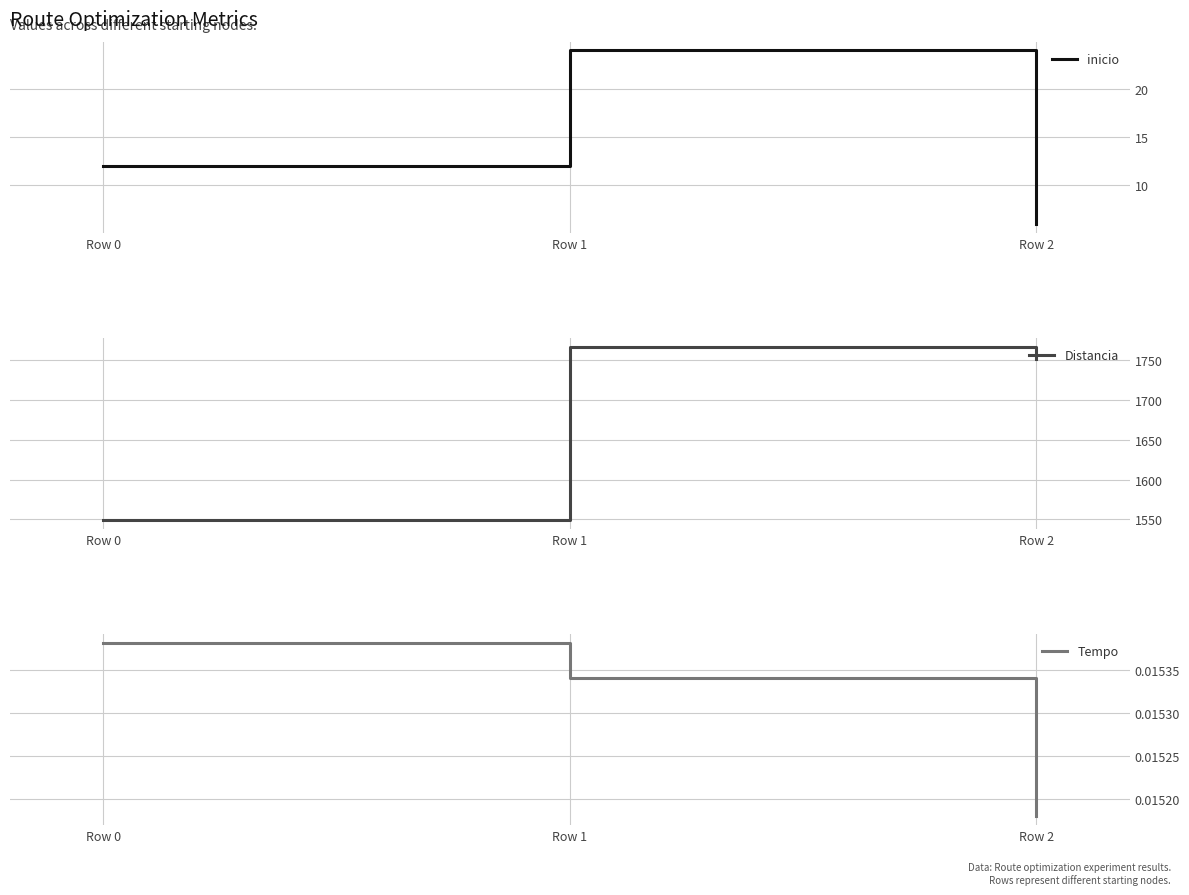

The inicio series shows 6.0 at Row 2. True or false?

True